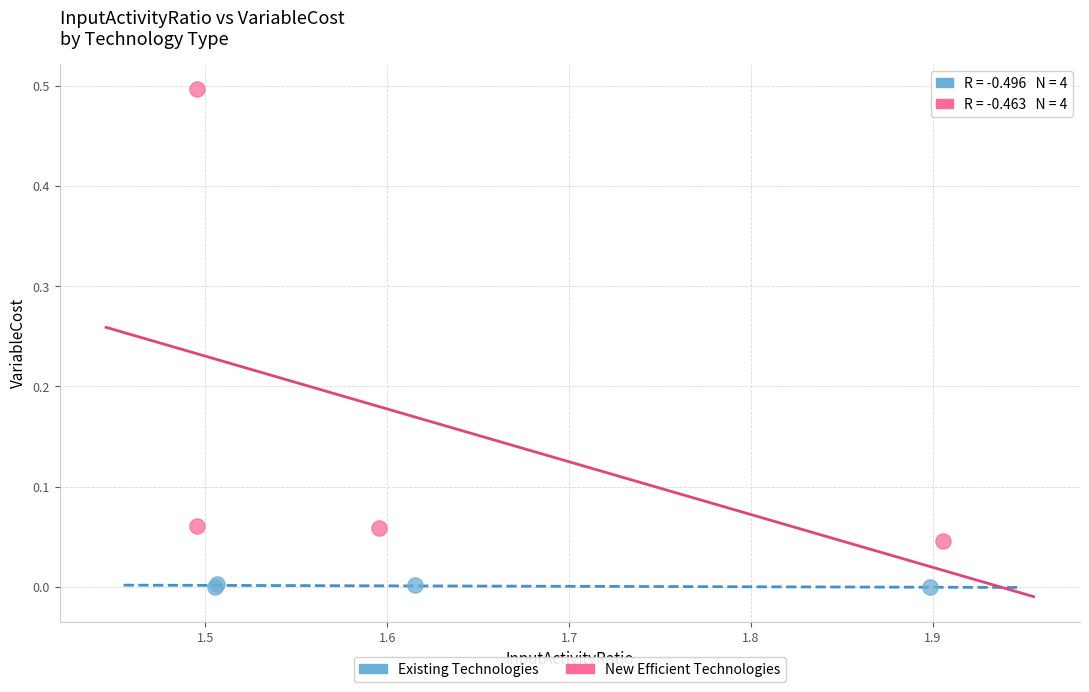

Which series contains the highest Y value?

New Efficient Technologies